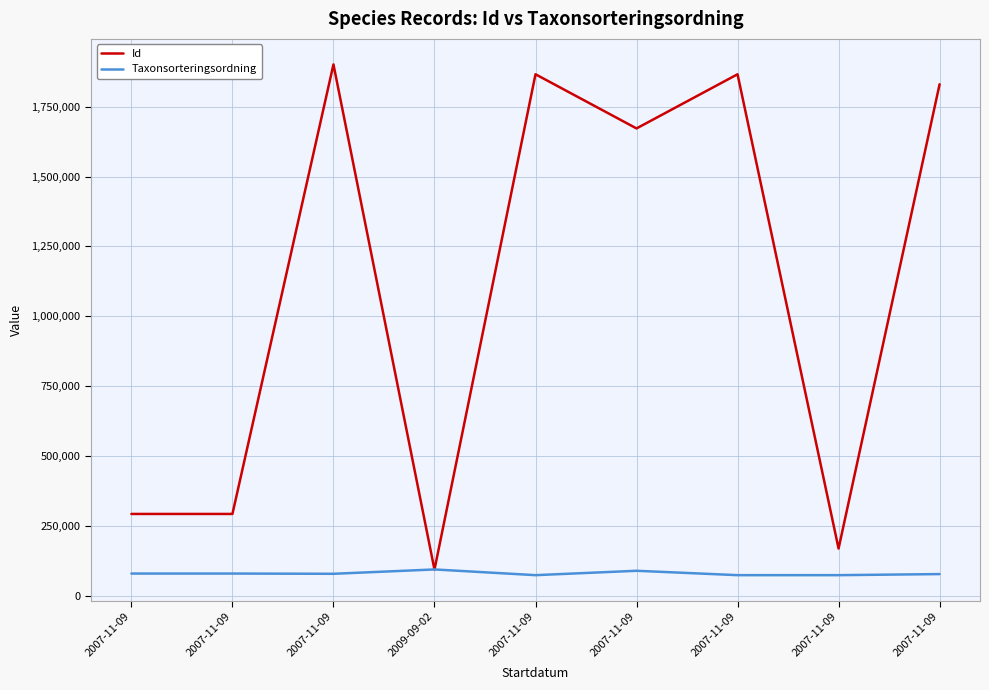

Which has a higher value, 2009-09-02 or 2007-11-09?

2007-11-09